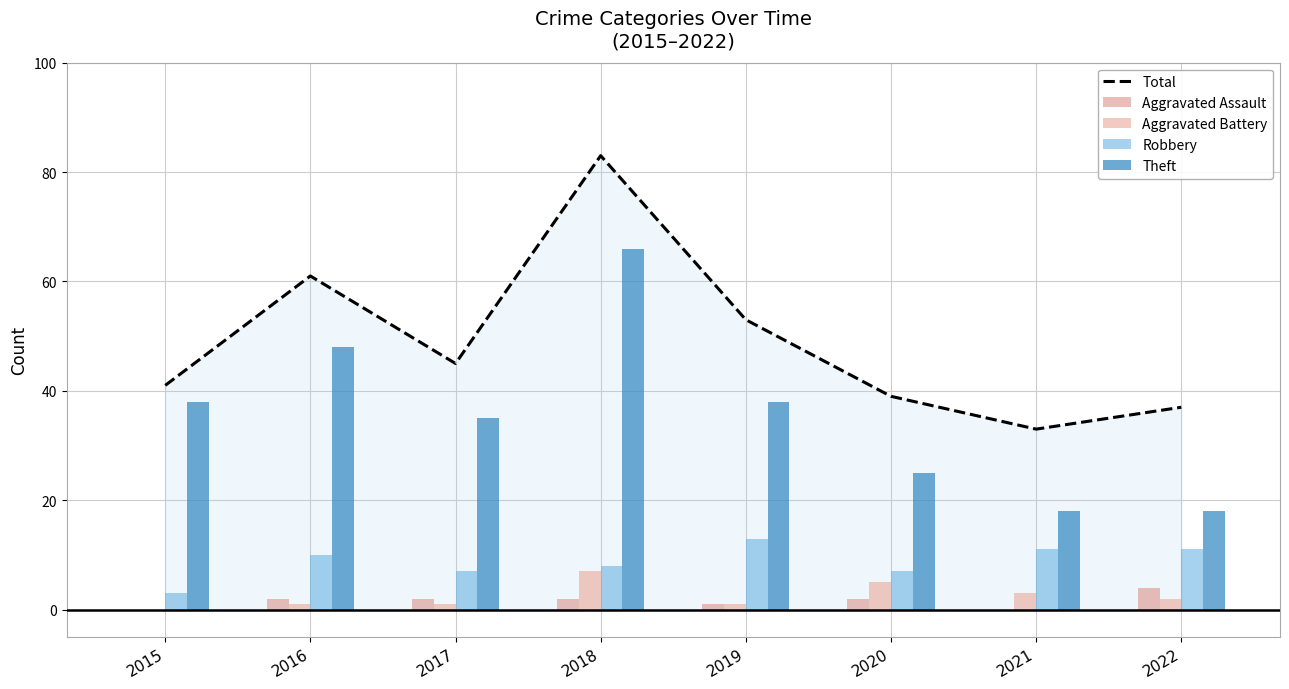

Is the value of Total at 2021 greater than the value of Aggravated Battery at 2015?

Yes